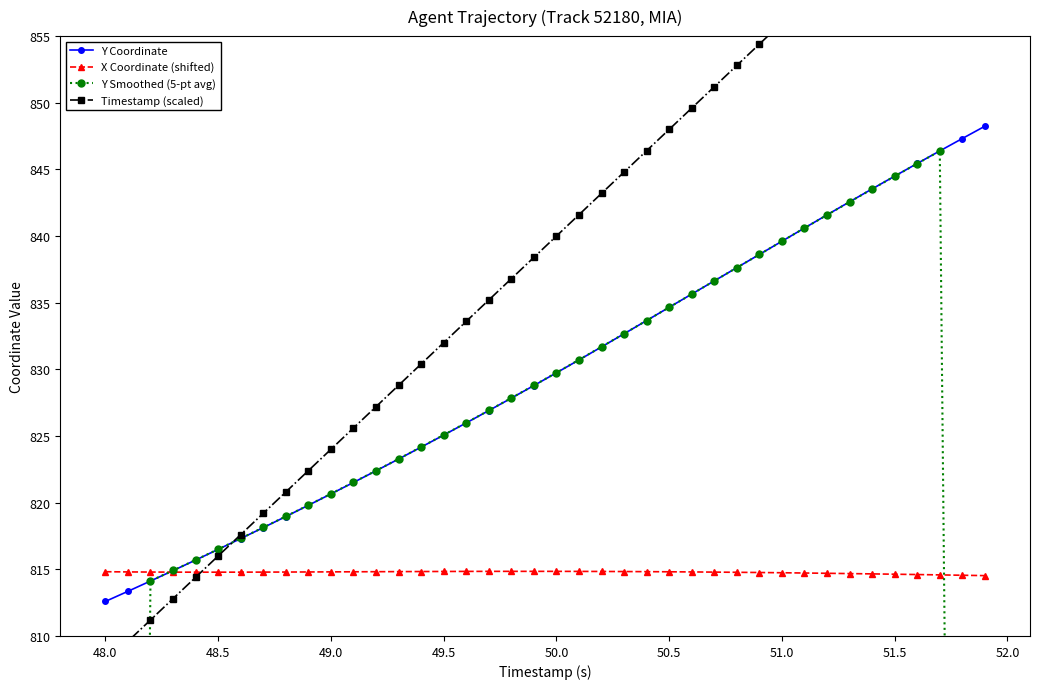

What is the lowest value of the Y Coordinate series?

812.6